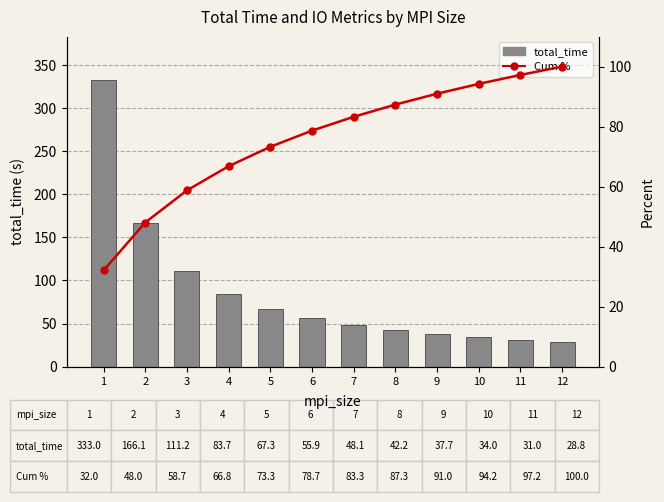

At which category does the chart reach its minimum across all series?

12